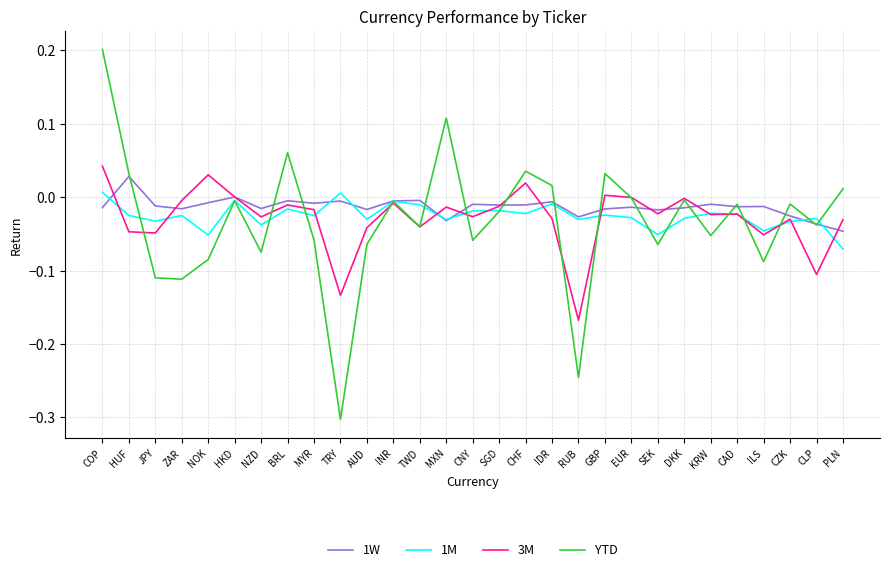

How many values in the 1M series exceed 0?

2